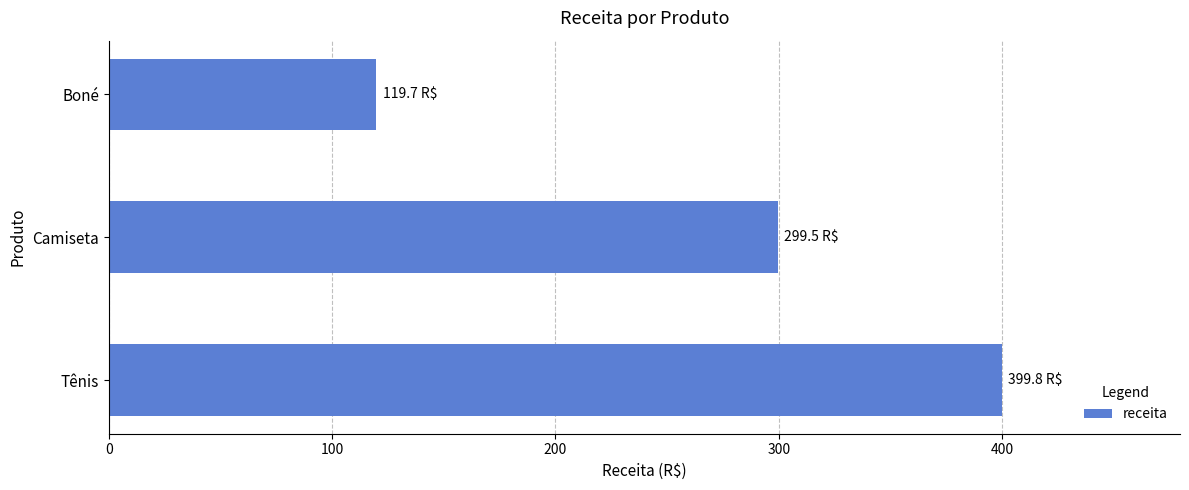

Does the chart contain any negative values?

No